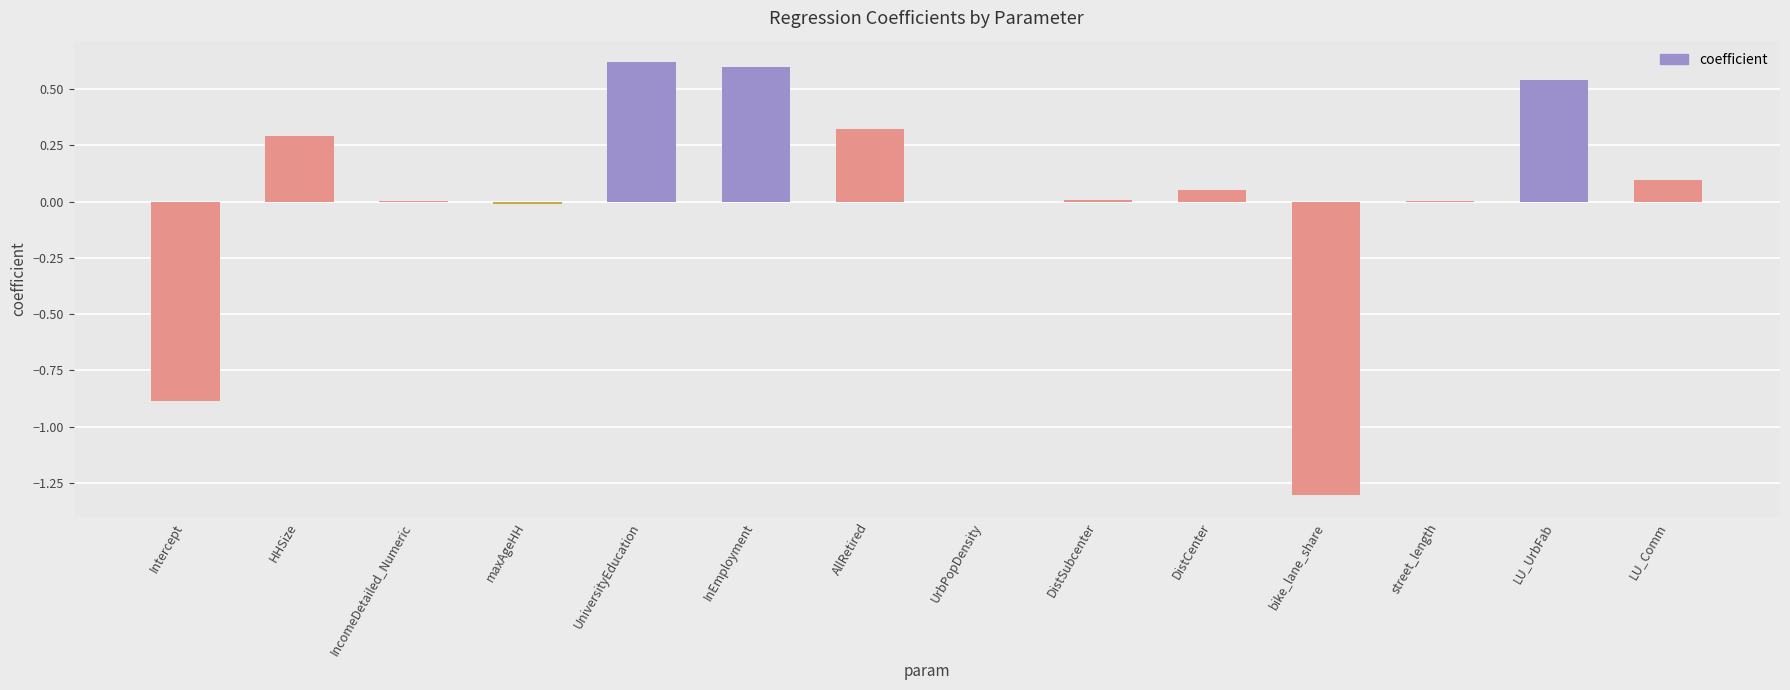

What is the maximum value shown in the chart?

0.6